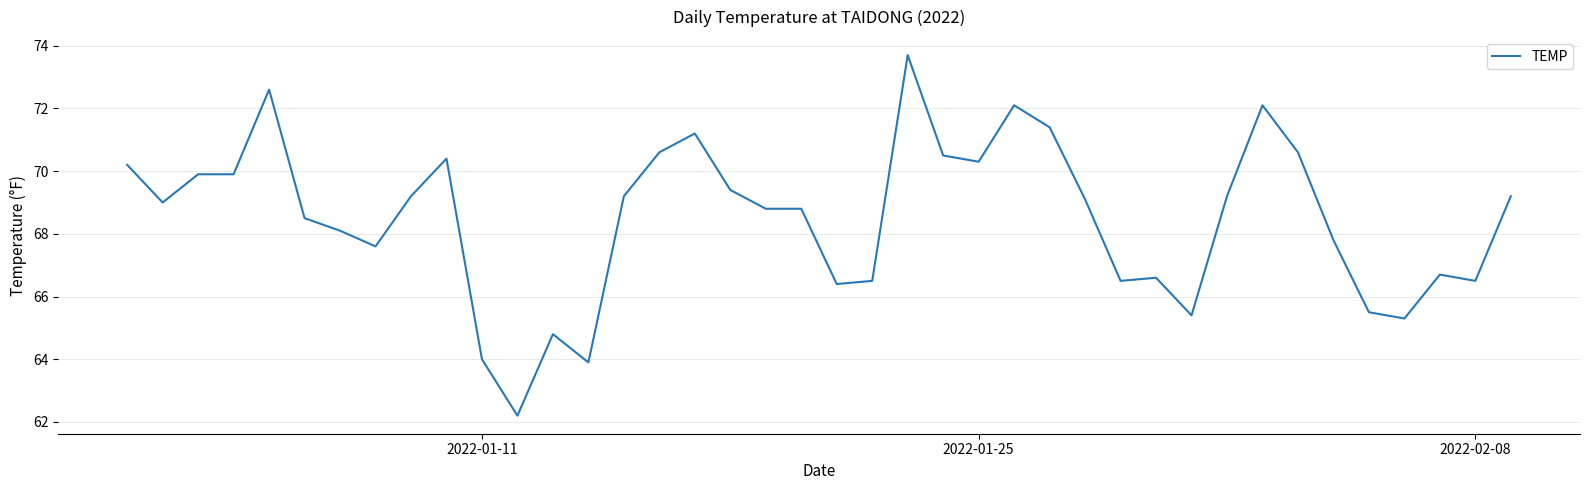

What is the difference between the maximum and minimum values?

11.5